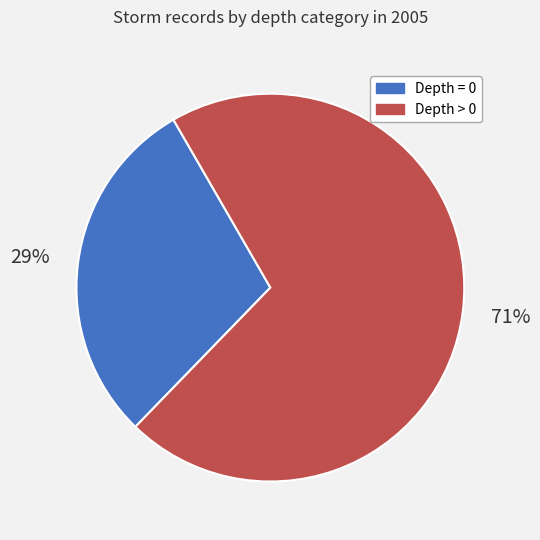

How many segments does this pie chart have?

2